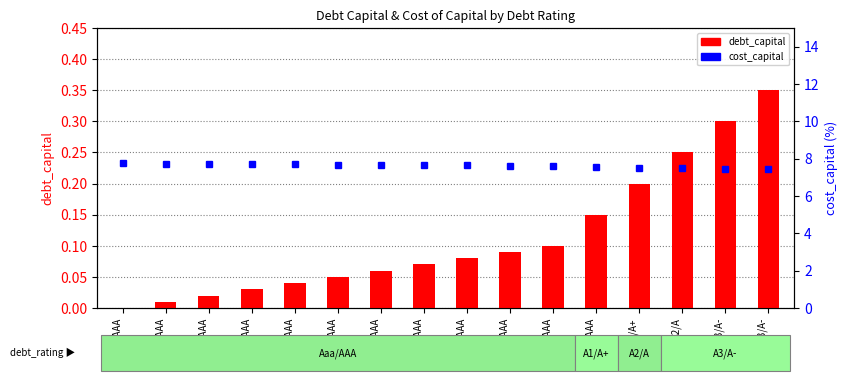

At Aaa/AAA, list the series in order from largest to smallest.

cost_capital, debt_capital